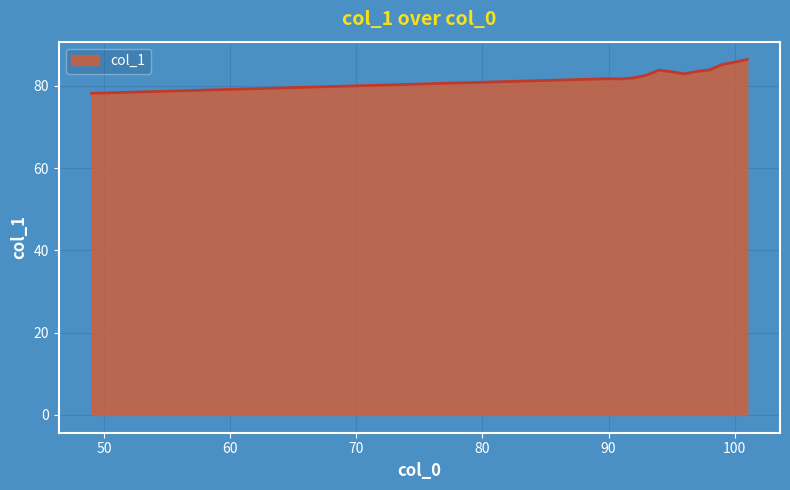

What is the difference between the maximum and minimum values?

8.2